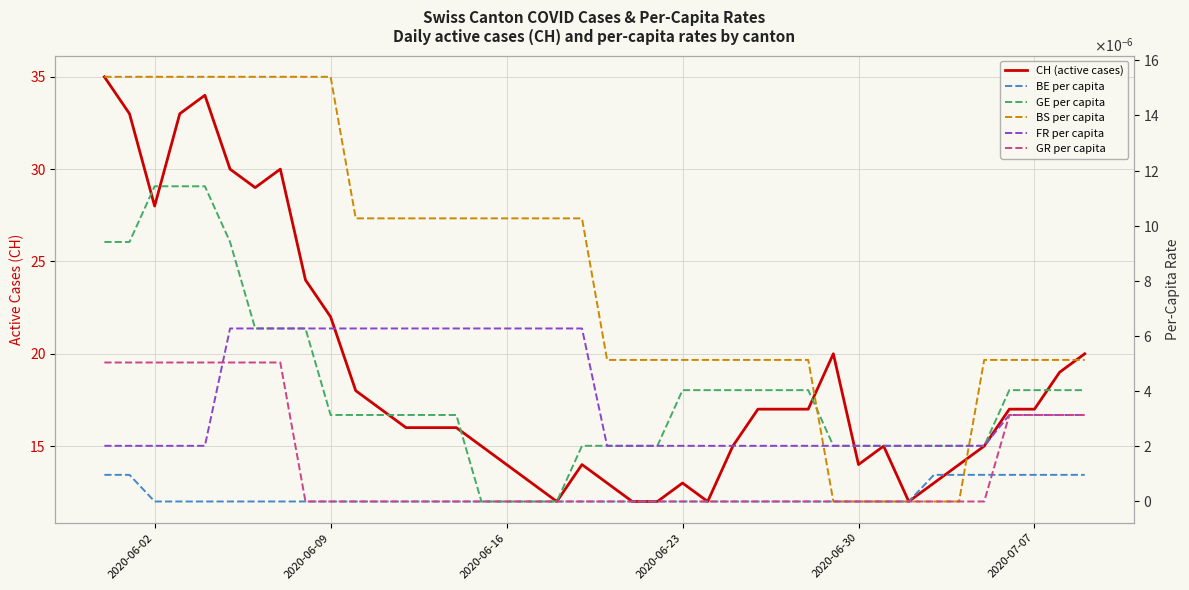

True or false: GE per capita has more than 1 points higher than both neighbors.

False